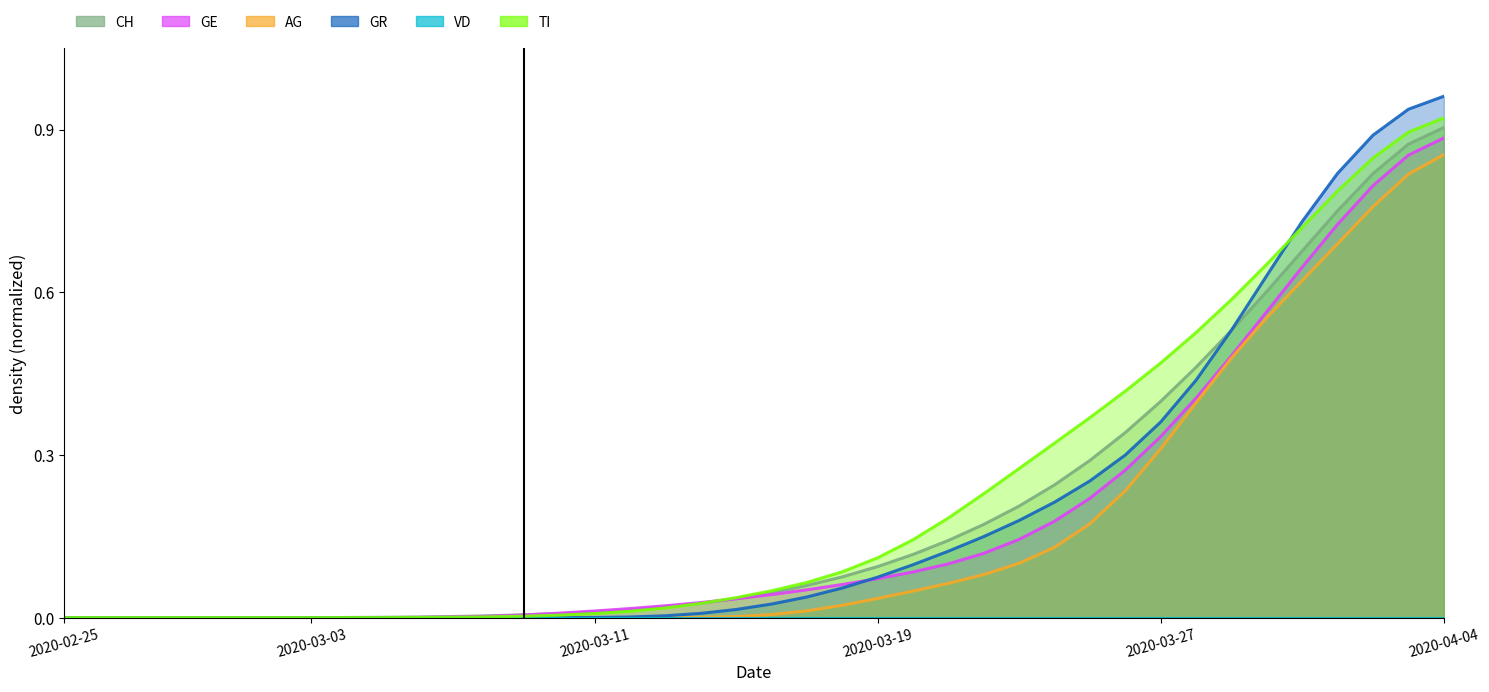

What is the label of the 25th point from the left?

2020-03-20